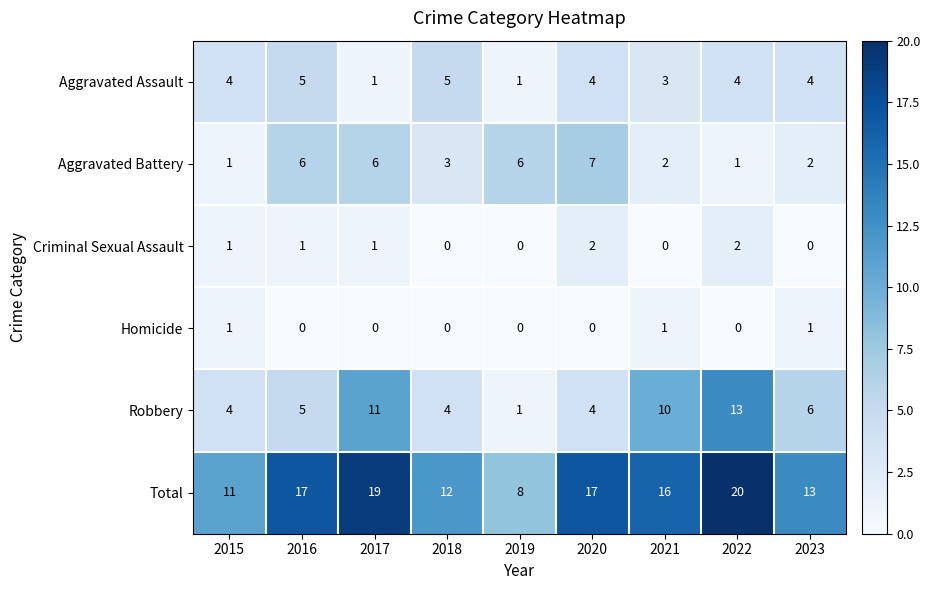

What is the sum of the Aggravated Battery values at 2015 and 2018?

4